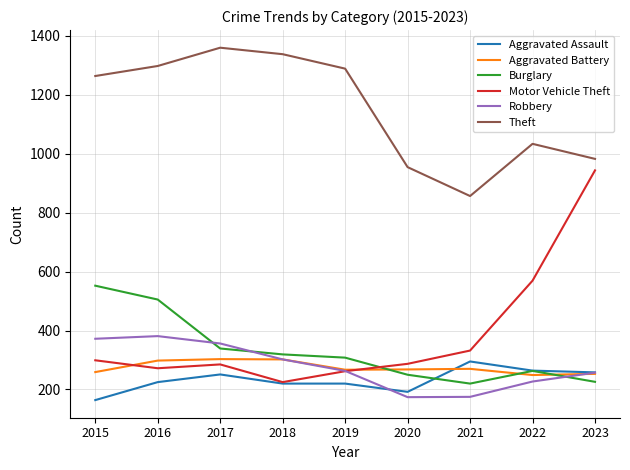

Count the number of categories in the chart.

9